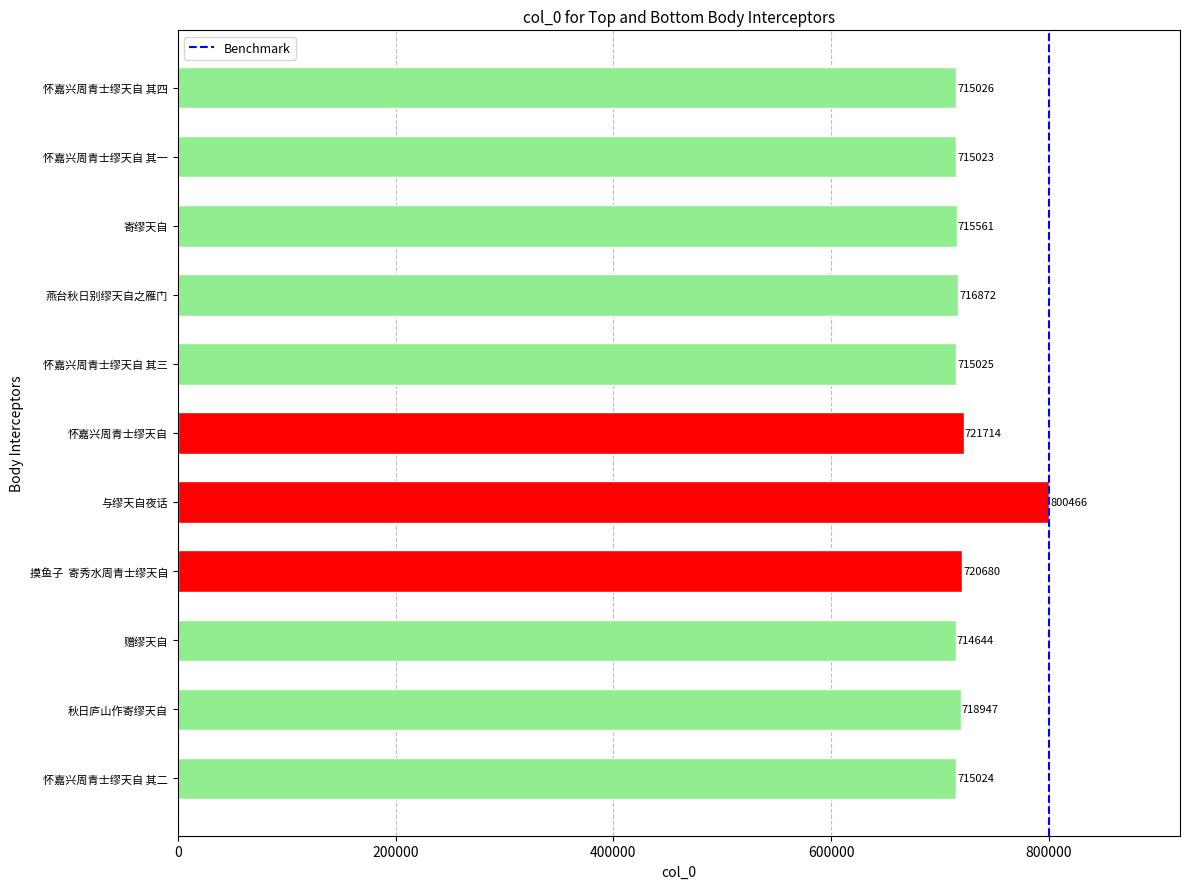

What is the change in value from 摸鱼子  寄秀水周青士缪天自 to 怀嘉兴周青士缪天自 其三?

-5655